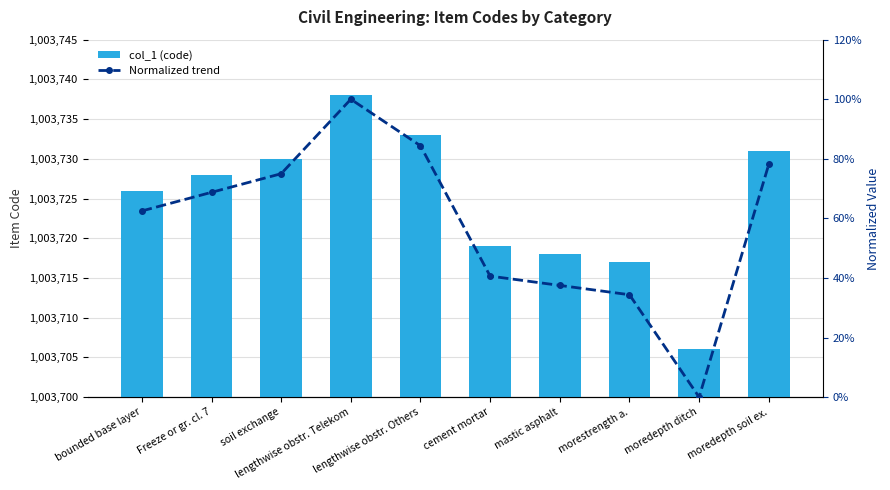

Rank the series at lengthwise obstr. Others from lowest to highest value.

Normalized trend, col_1 (code)